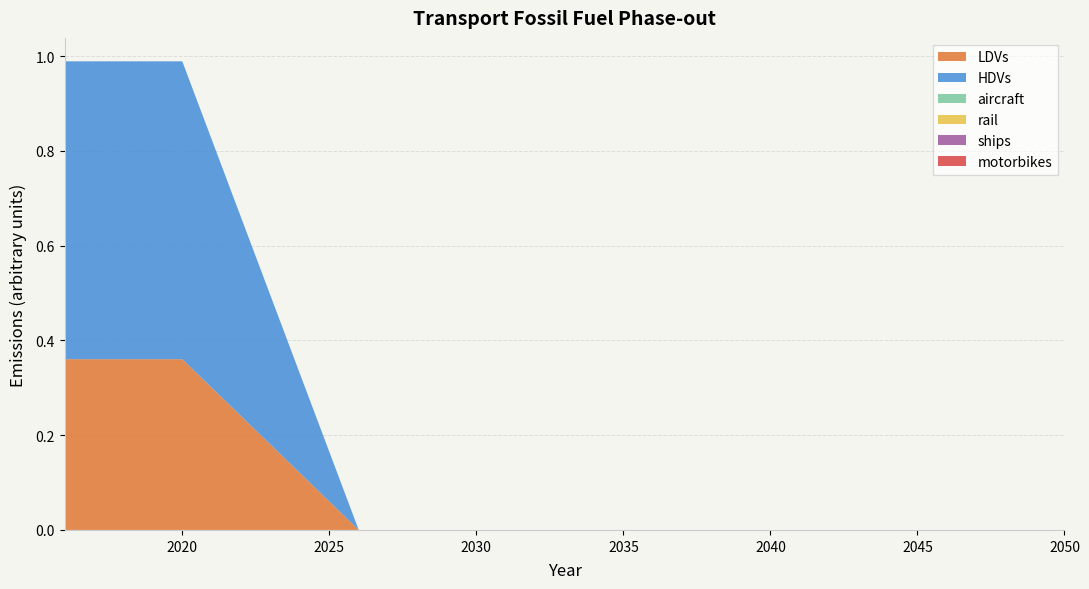

How many lines are shown in the chart?

6